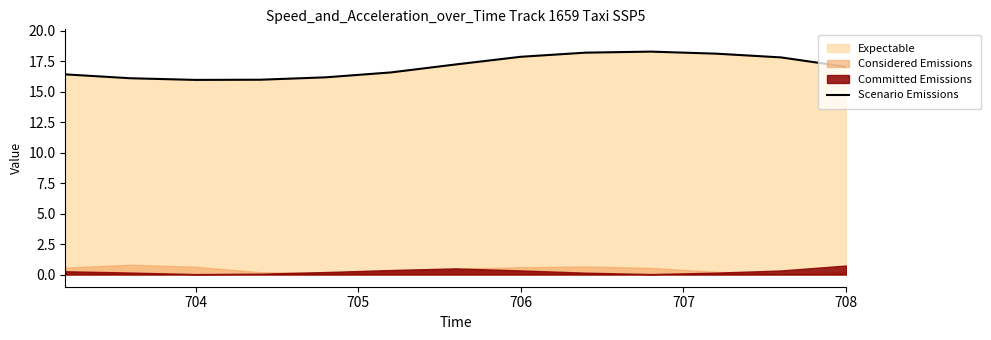

Reading left to right, what are all the values shown in this chart?

16.4	16.1	16.0	16.0	16.2	16.6	17.2	17.8	18.2	18.3	18.1	17.8	17.0